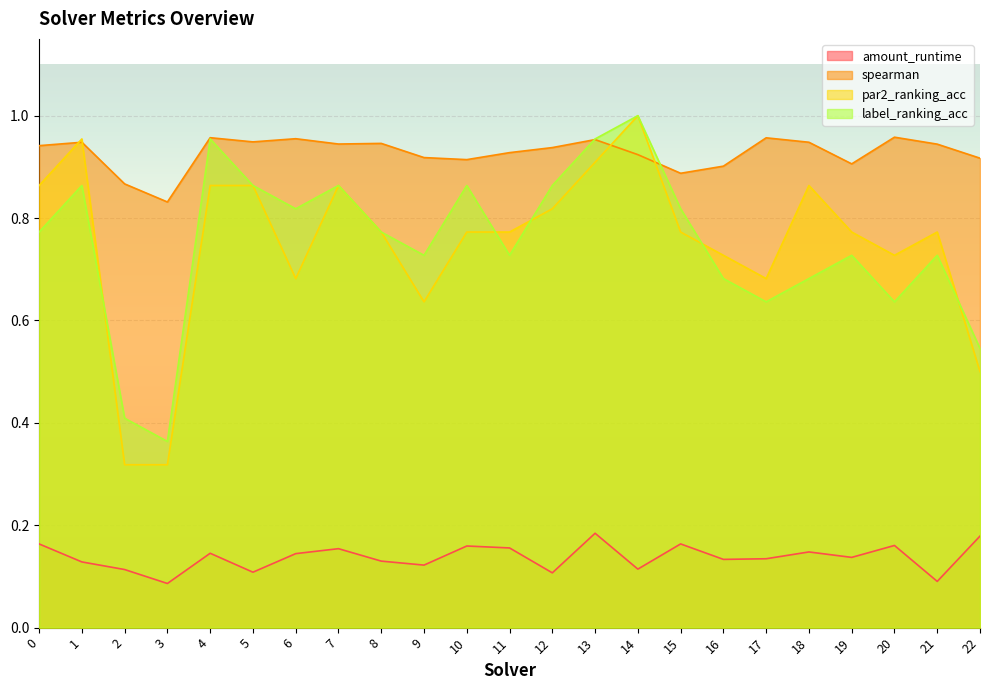

Rank the categories by spearman value from highest to lowest.

20, 4, 17, 6, 13, 5, 1, 18, 8, 7, 21, 0, 12, 11, 14, 9, 22, 10, 19, 16, 15, 2, 3